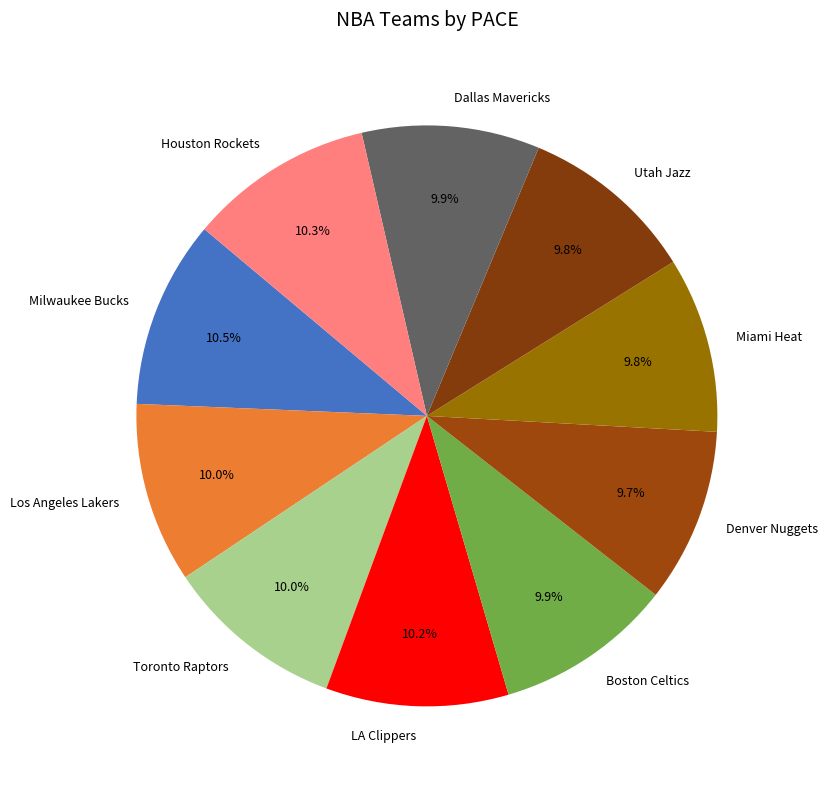

Does any single category account for the majority?

No